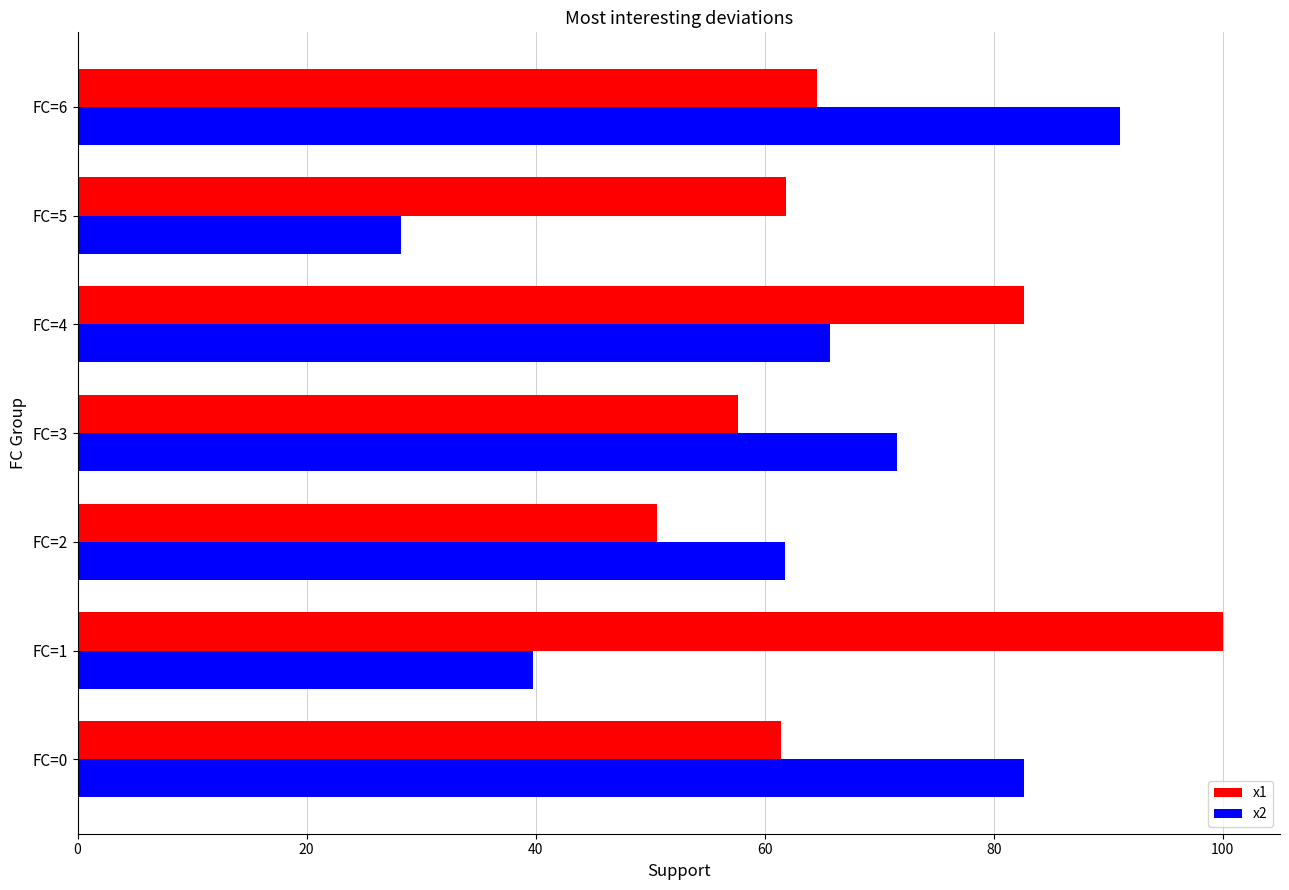

What is the difference between the maximum and second lowest values in the x1 series?

42.3